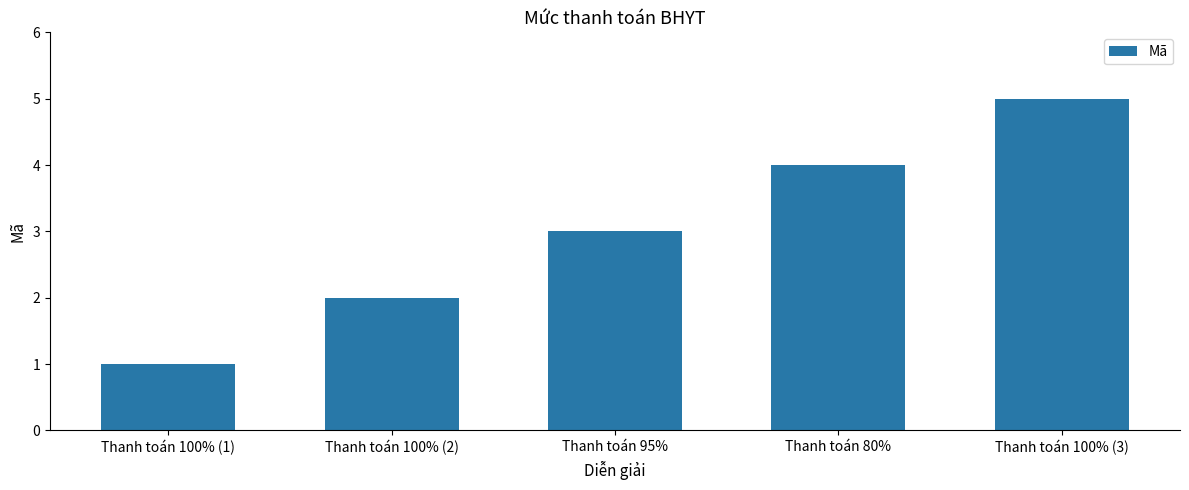

Count the number of data series in this chart.

1